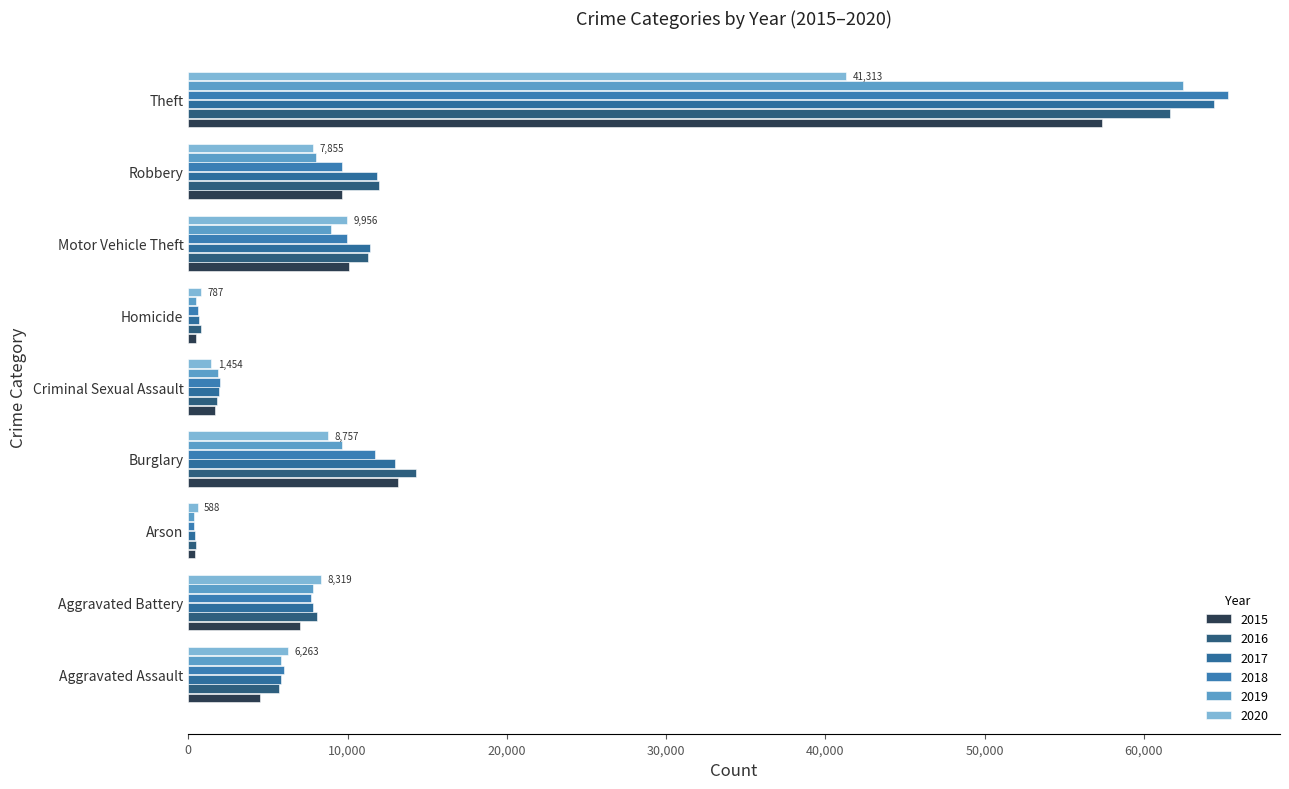

At which label is 2019 closest to 31431?

Burglary